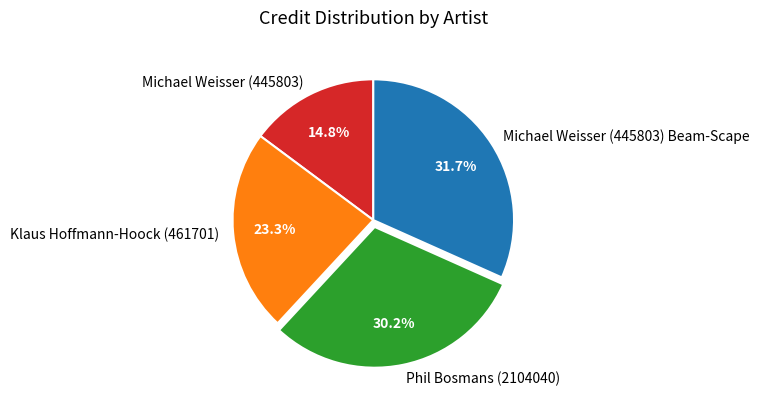

How much of the chart is everything except Michael Weisser (445803)?

85.2%